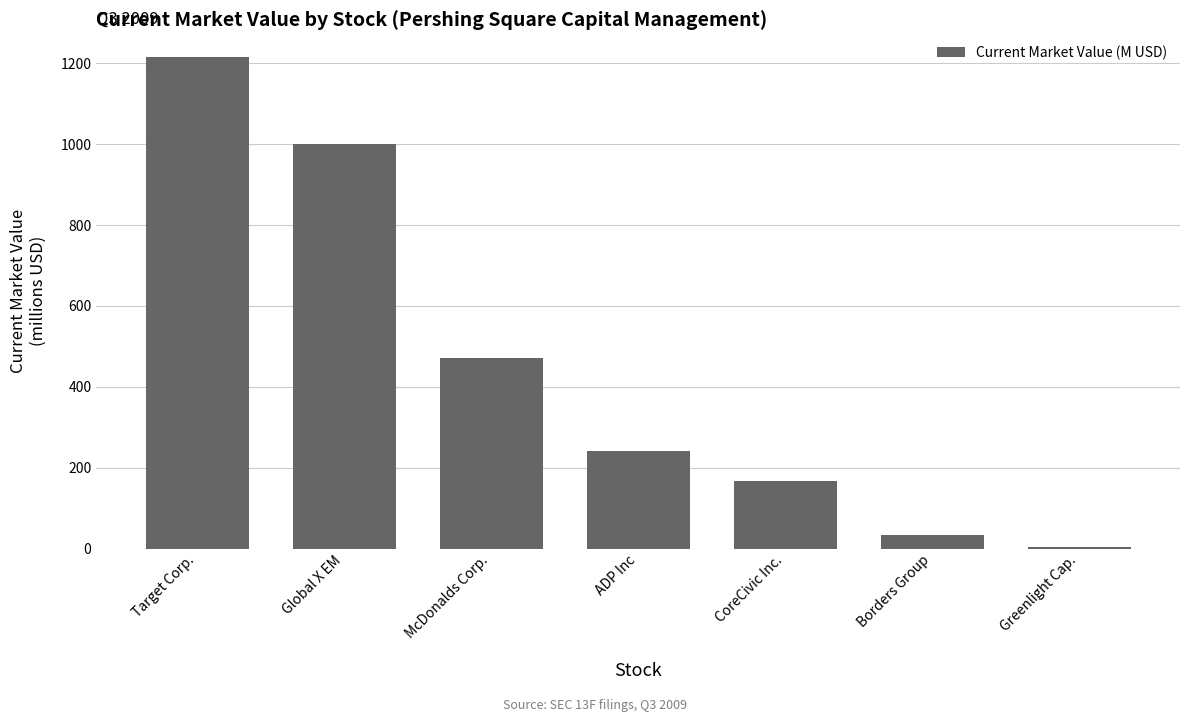

What is the label of the 1st bar from the right?

Greenlight Cap.